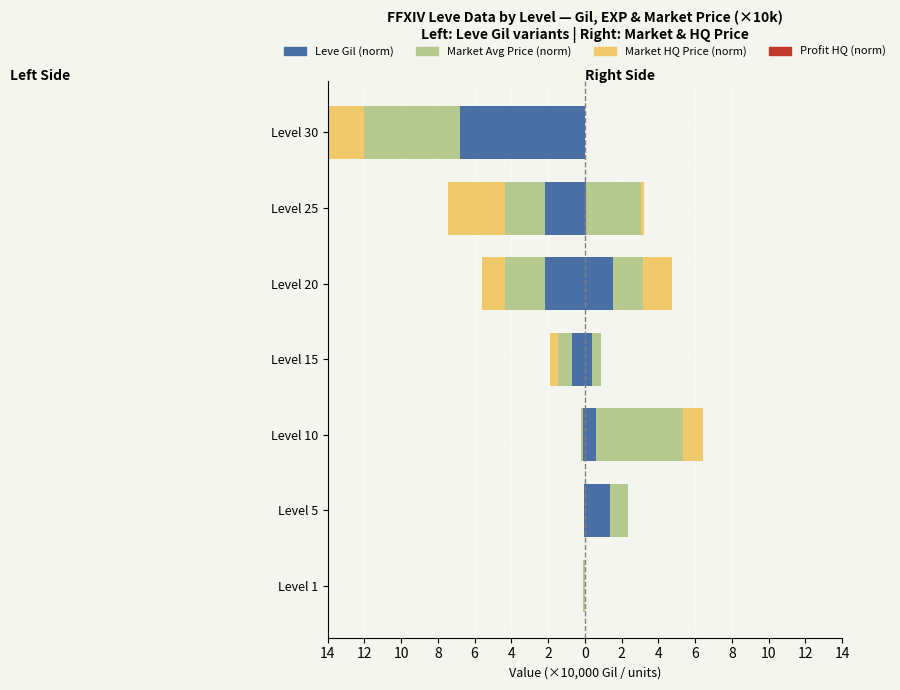

What is the smallest value displayed?

-6.8